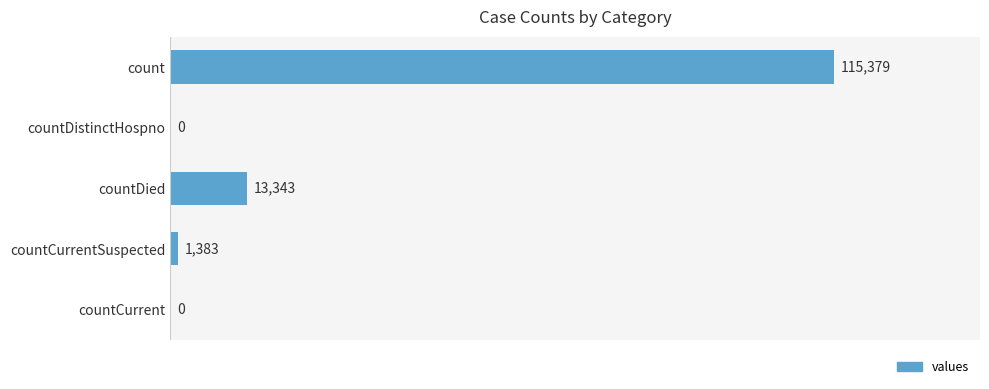

What is the change in value from countDied to countCurrentSuspected?

-11960